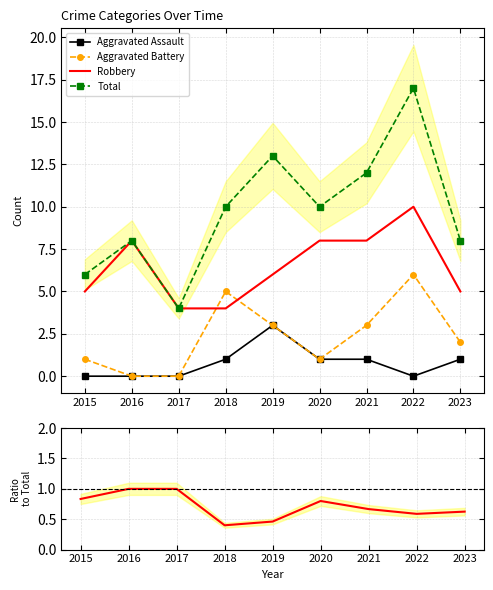

True or false: Robbery and Robbery / Total intersect in this chart.

False